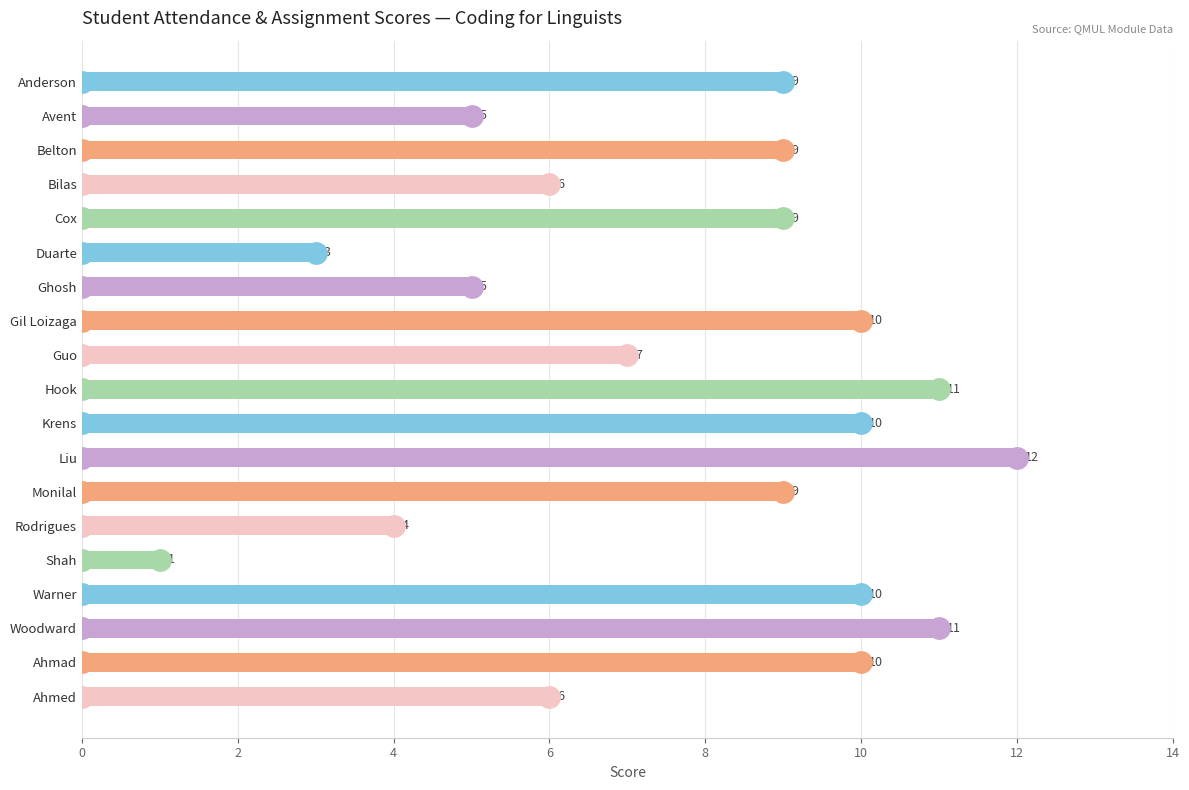

What is the average value?

8